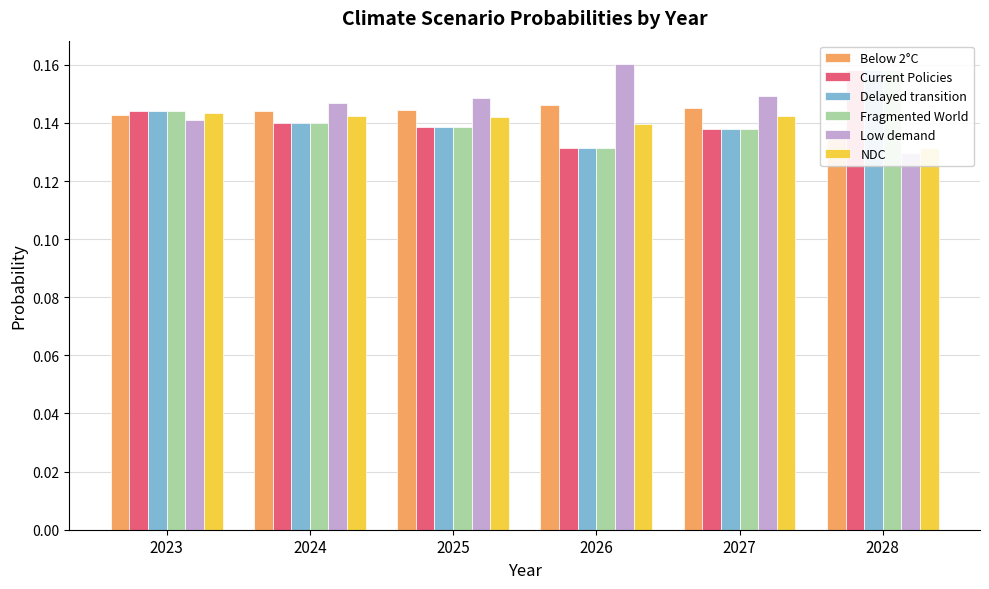

The NDC series shows 0.1 at 2028. True or false?

True